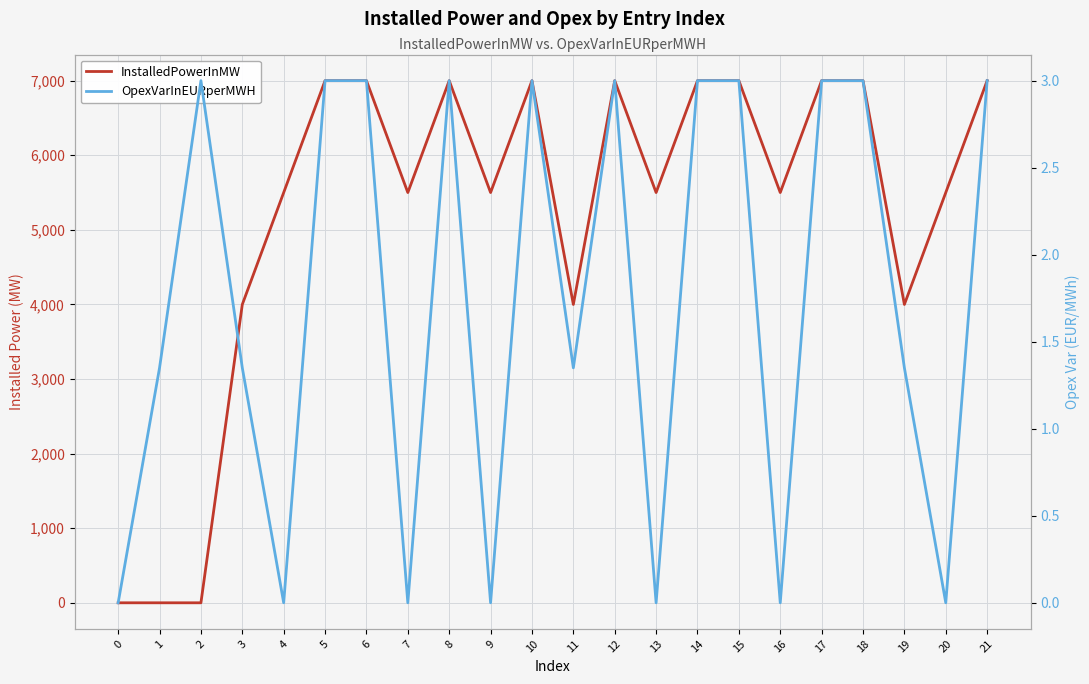

At how many categories does at least one series exceed 3324?

19